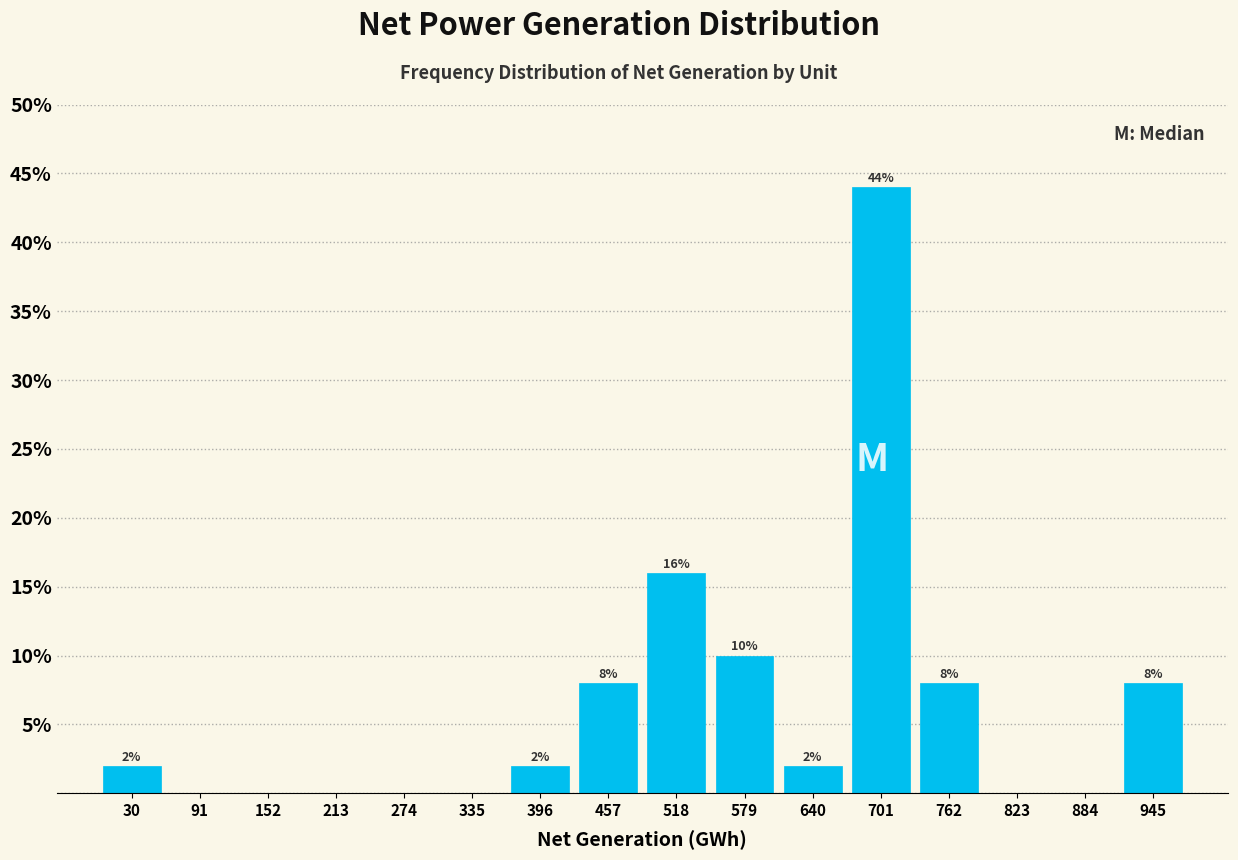

Over which range of the x-axis is the bar tallest?

670 to 730